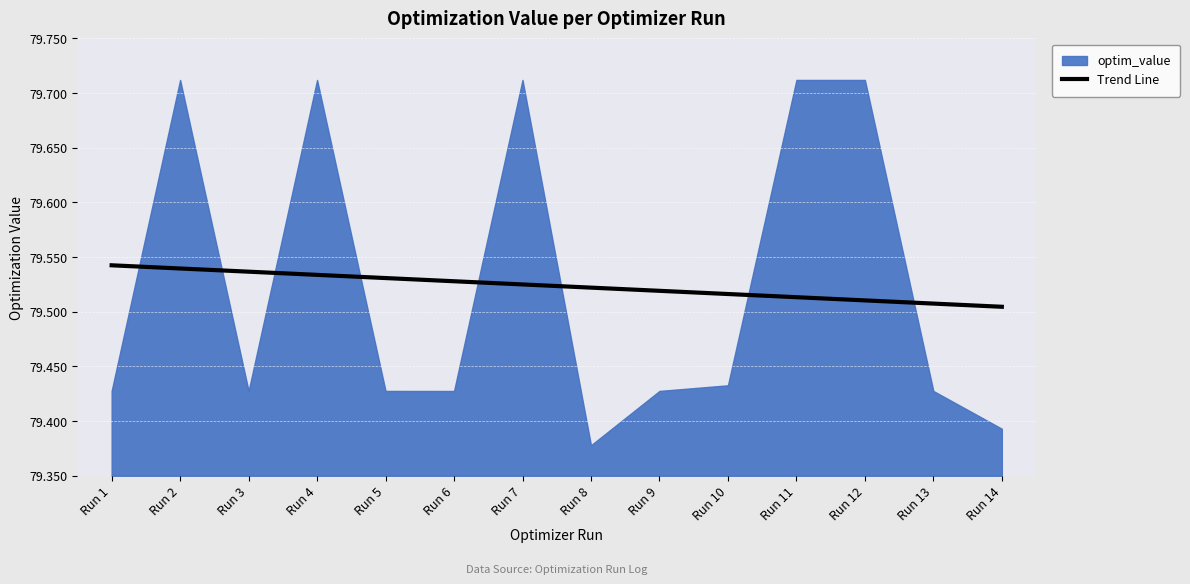

True or false: the data shows 79.5 at Run 2.

True